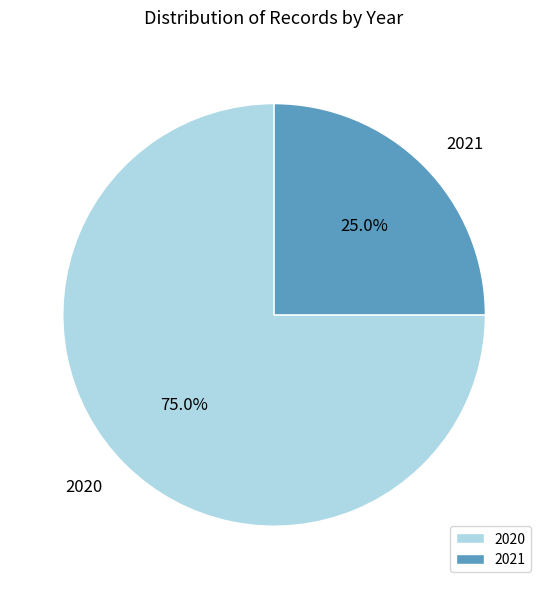

Do 2021 and 2020 together represent more than half of the pie?

Yes